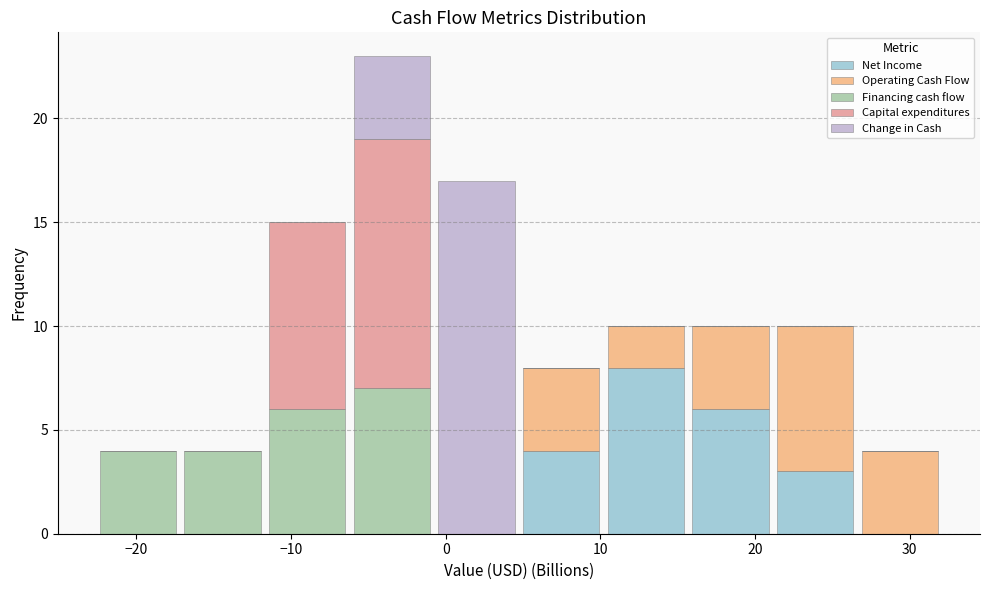

Reading left to right, transcribe this chart: for each stacked bar, give the range it covers on the x-axis and its total height. Neither the bar edges nor the heights are printed on the chart, so give them approximately, as read against the axes.

-23 to -17: 4
-17 to -12: 4
-12 to -6: 15
-6 to -1: 23
-1 to 5: 17
5 to 10: 8
10 to 16: 10
16 to 21: 10
21 to 27: 10
27 to 32: 4